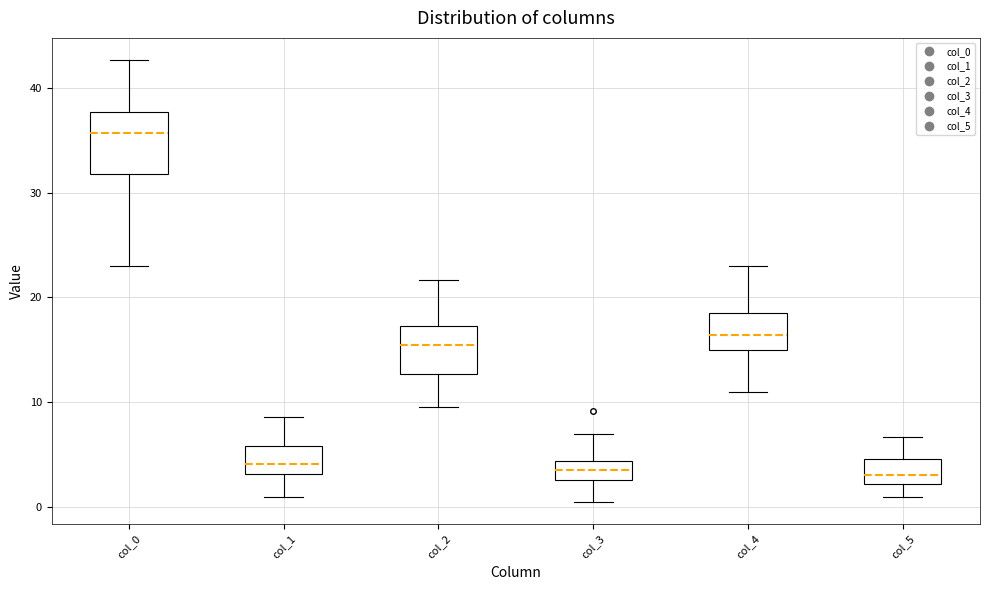

Which box's median line is the highest?

col_0